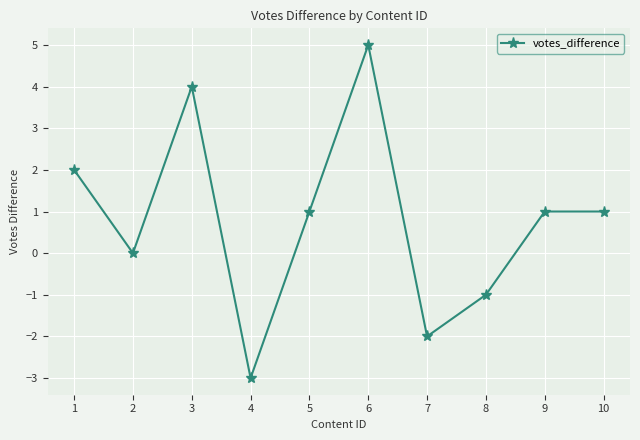

What is the difference between the second highest and minimum values?

7